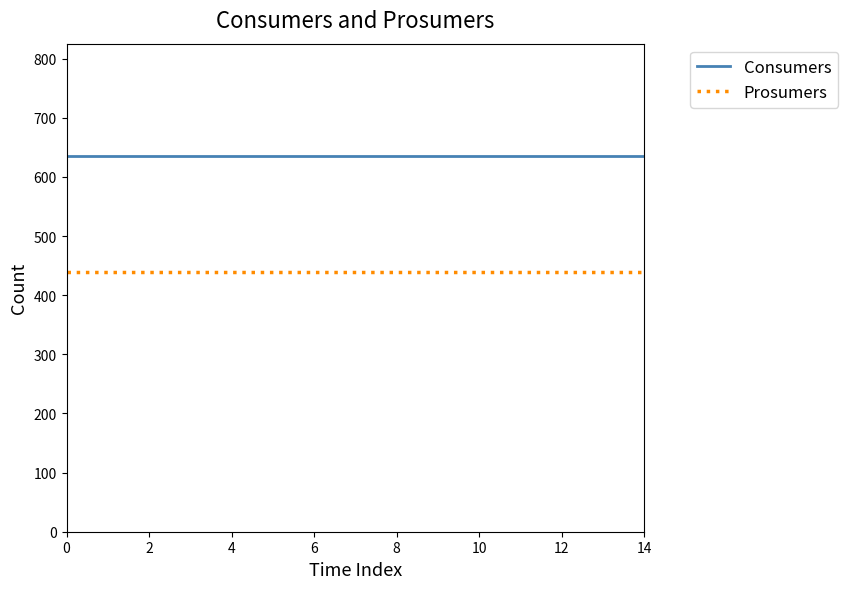

Which series has the largest total across all categories?

Consumers